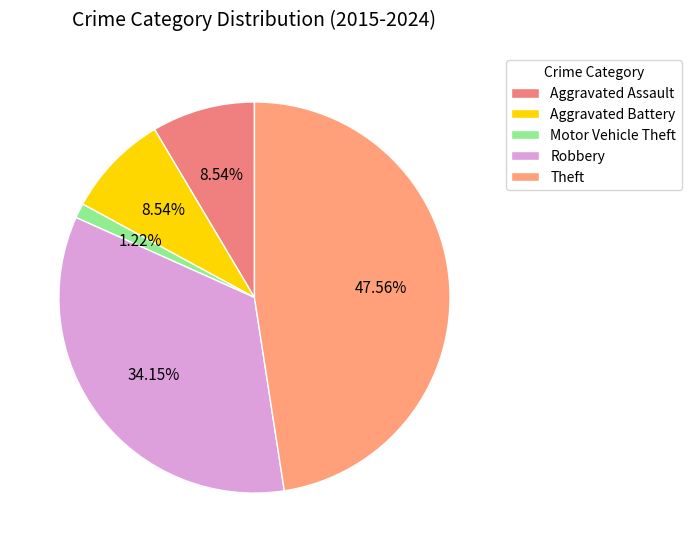

To the nearest percent, what is the combined percentage of Robbery and Aggravated Battery?

43%